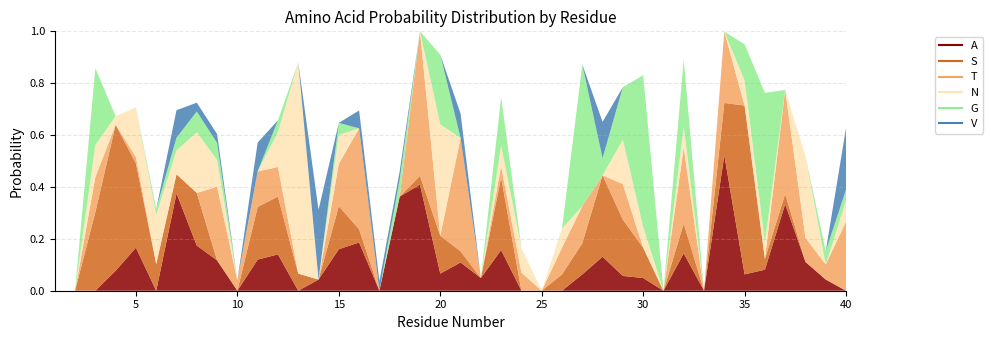

True or false: G has a value of -0.3 at 26.

False